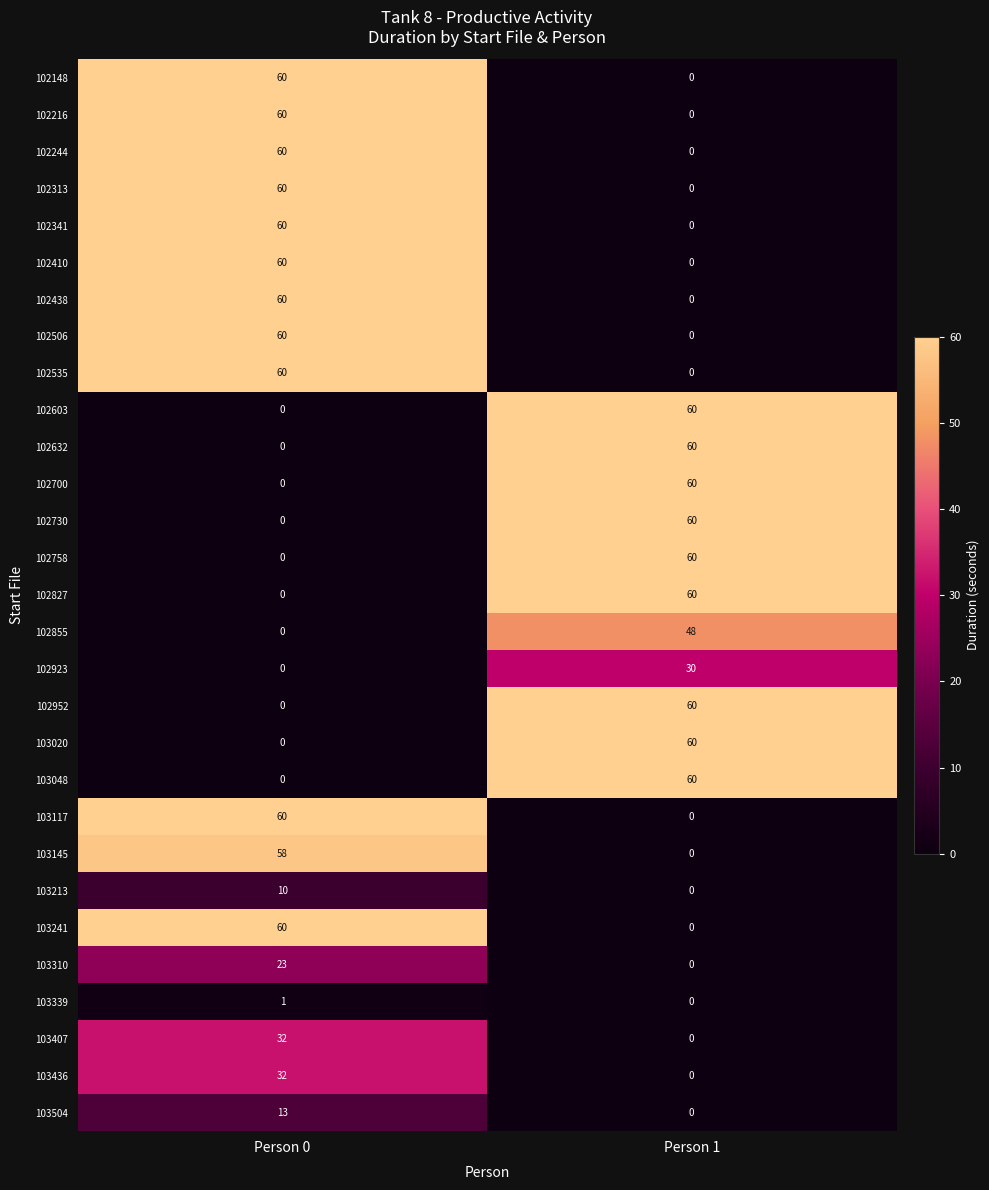

What is the average value of the 102148 series?

30